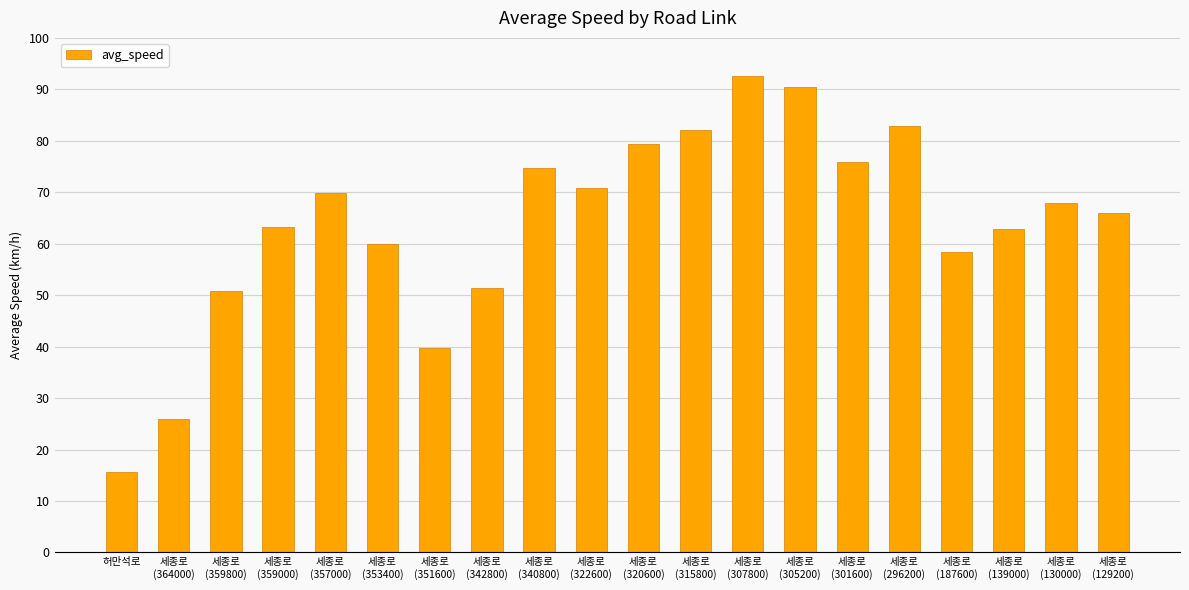

What is the difference between the maximum and minimum values?

76.9